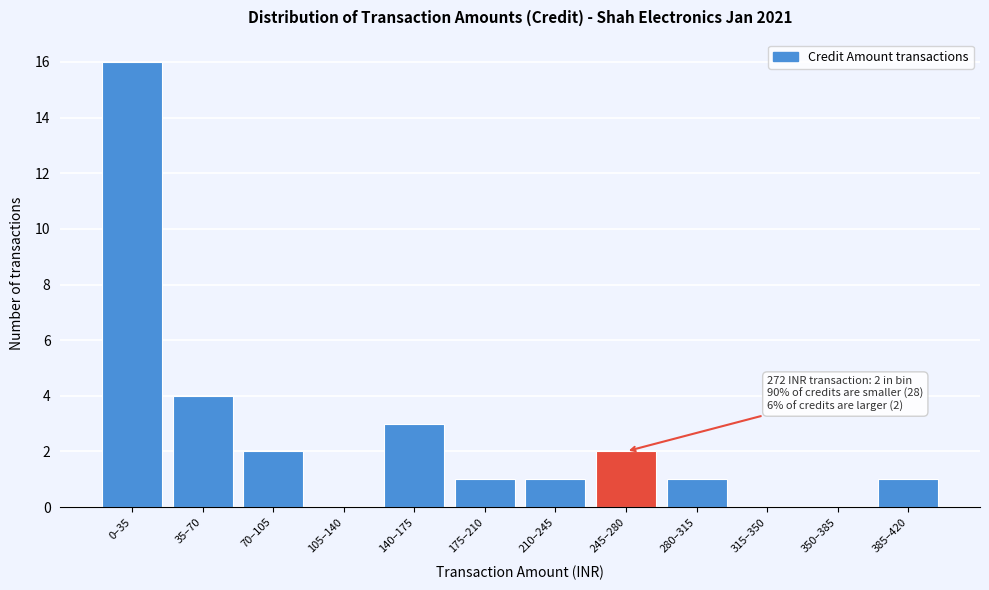

Reading left to right, list all the values displayed in this chart.

0–35=16	35–70=4	70–105=2	105–140=0	140–175=3	175–210=1	210–245=1	245–280=2	280–315=1	315–350=0	350–385=0	385–420=1